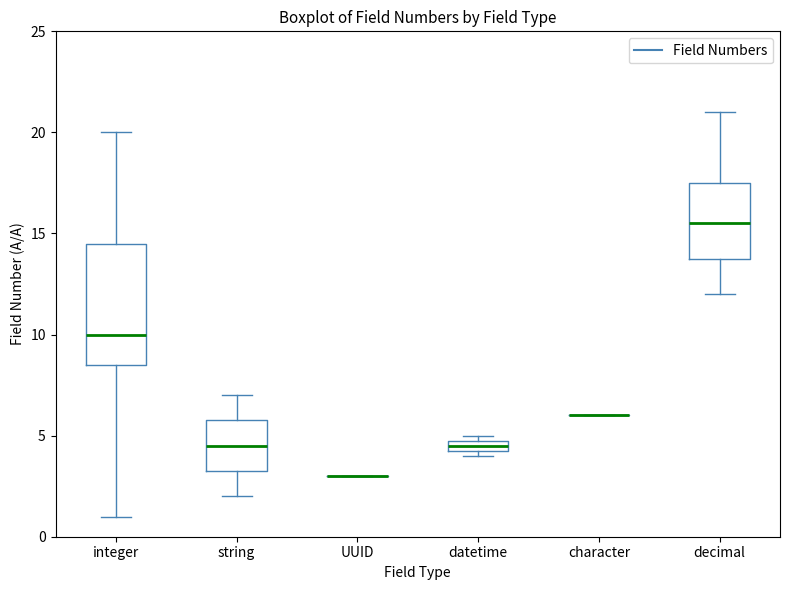

Which box is the tallest, from its lower edge to its upper edge?

integer